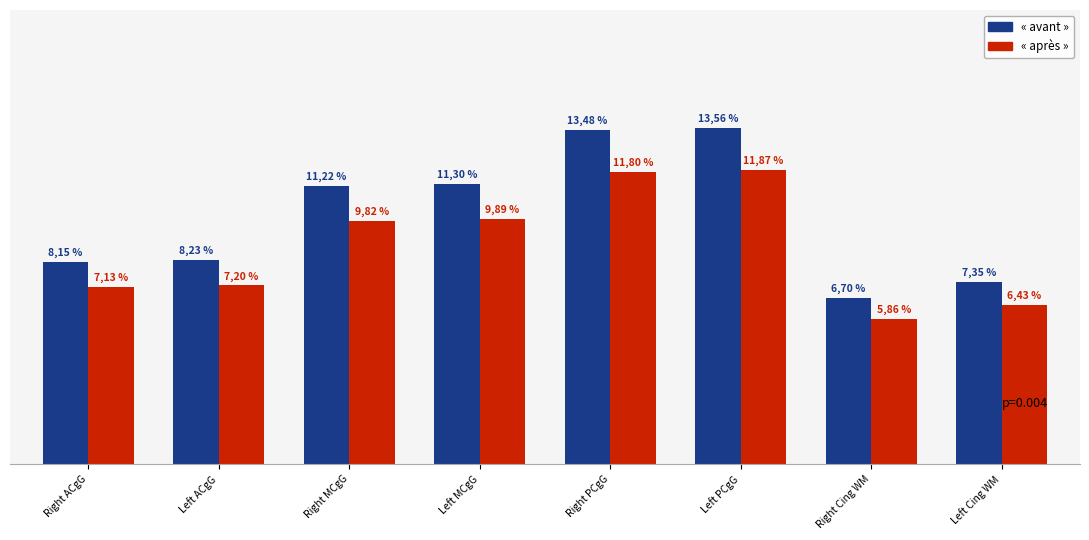

What are all the series names shown in the legend?

« avant », « après »